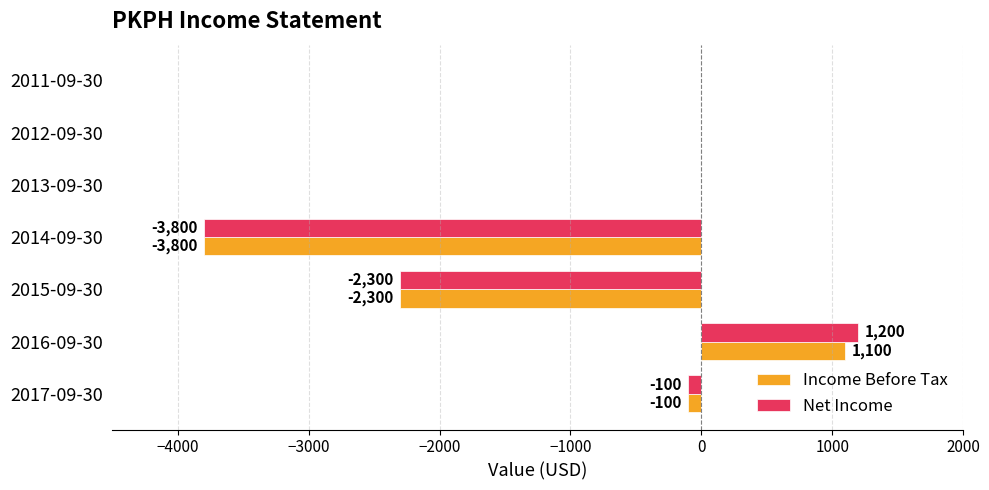

Is the value of Net Income at 2017-09-30 greater than the value of Income Before Tax at 2011-09-30?

No